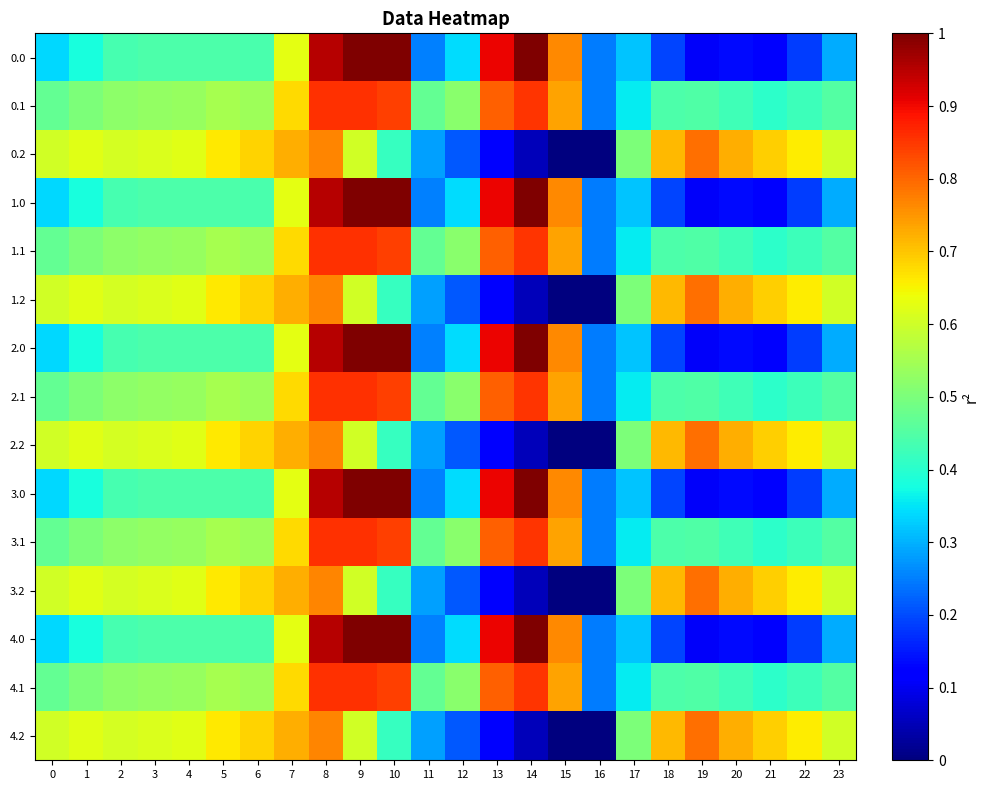

Rank the series at 8 from lowest to highest value.

0.2, 1.2, 2.2, 3.2, 4.2, 0.1, 1.1, 2.1, 3.1, 4.1, 0.0, 1.0, 2.0, 3.0, 4.0